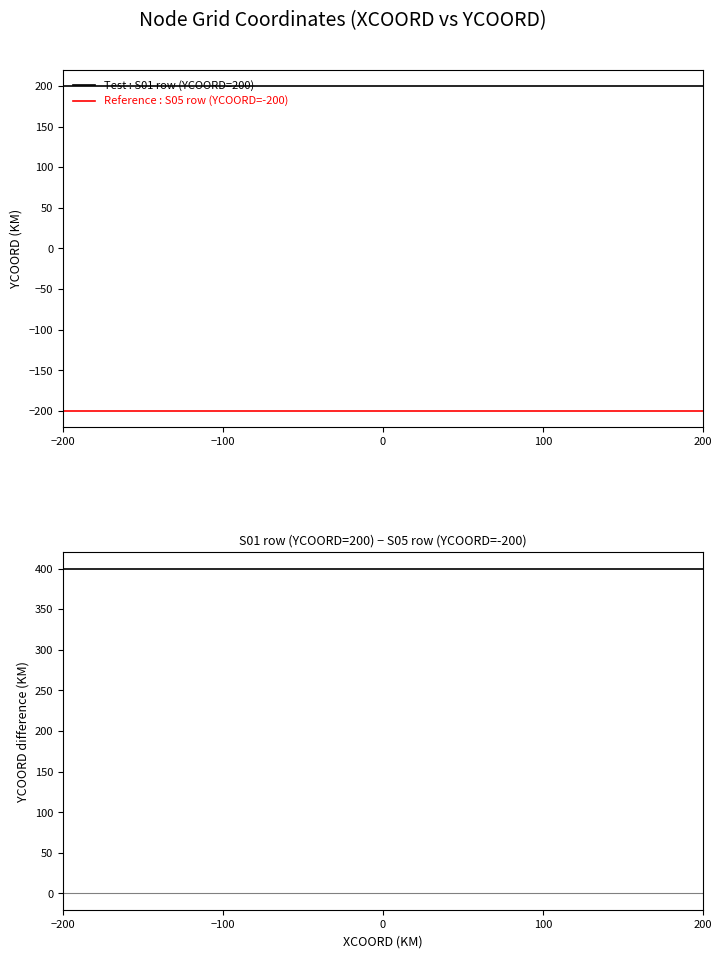

List the series in order of their overall mean, highest first.

Test row - Reference row, Test : S01 row (YCOORD=200), Reference : S05 row (YCOORD=-200)